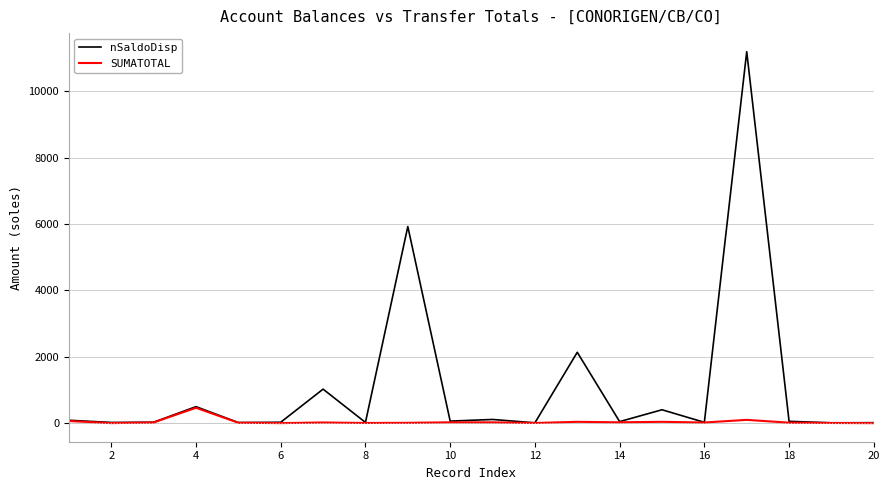

List the series in order of their overall mean, lowest first.

SUMATOTAL, nSaldoDisp